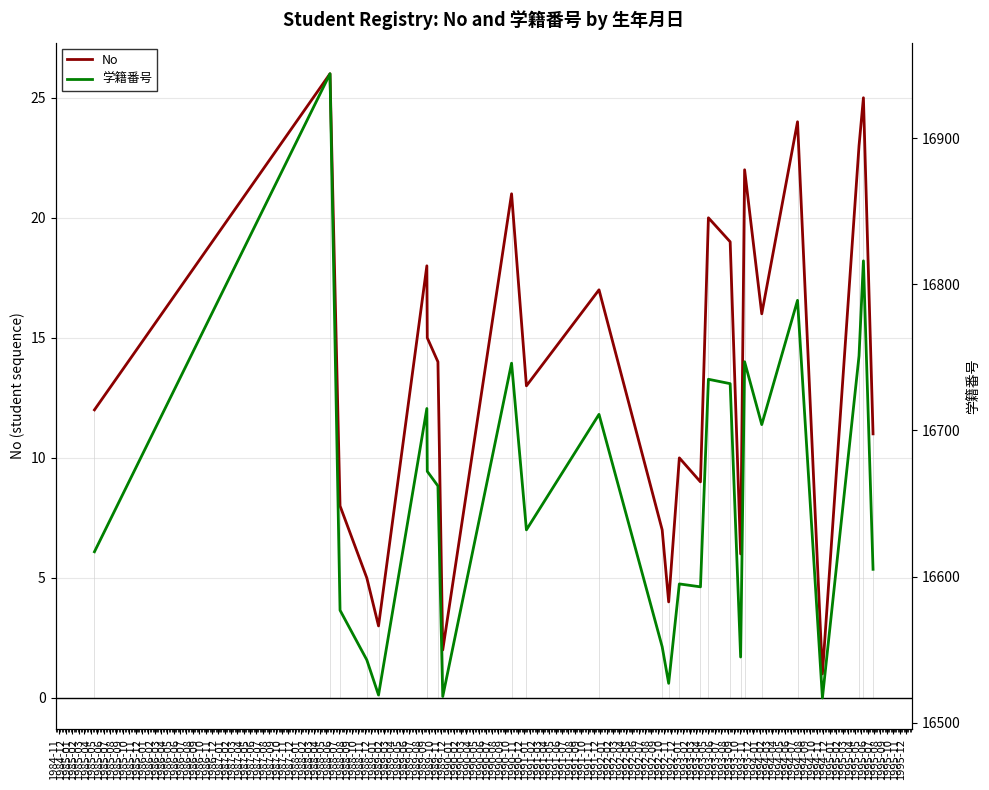

In 学籍番号, how many points are lower than both neighbors (excluding endpoints)?

8